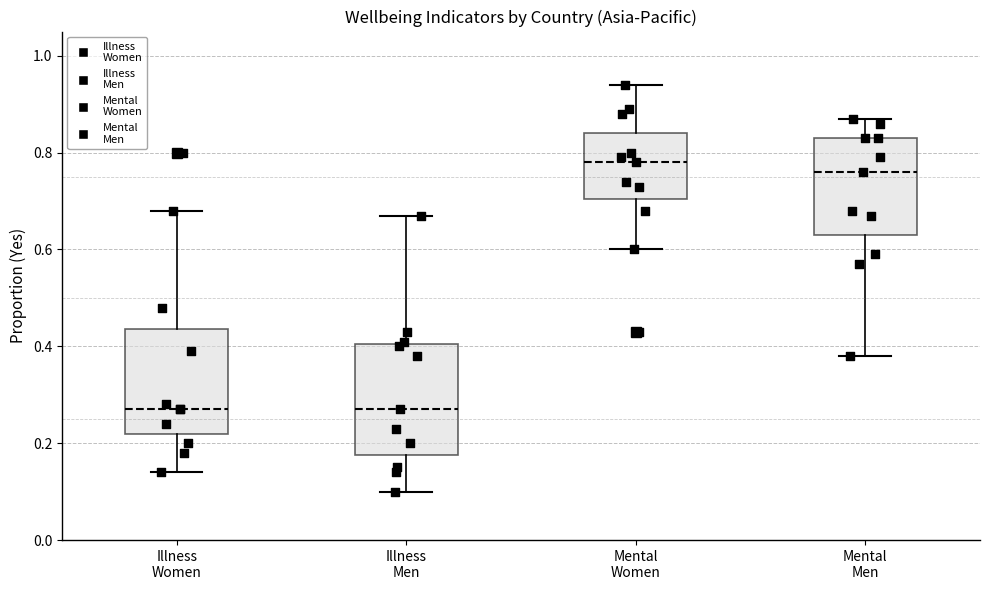

Where does the median line of the box for Illness Men sit on the y-axis? The values are not printed on the chart, so give them approximately, as read against the axis.

0.28